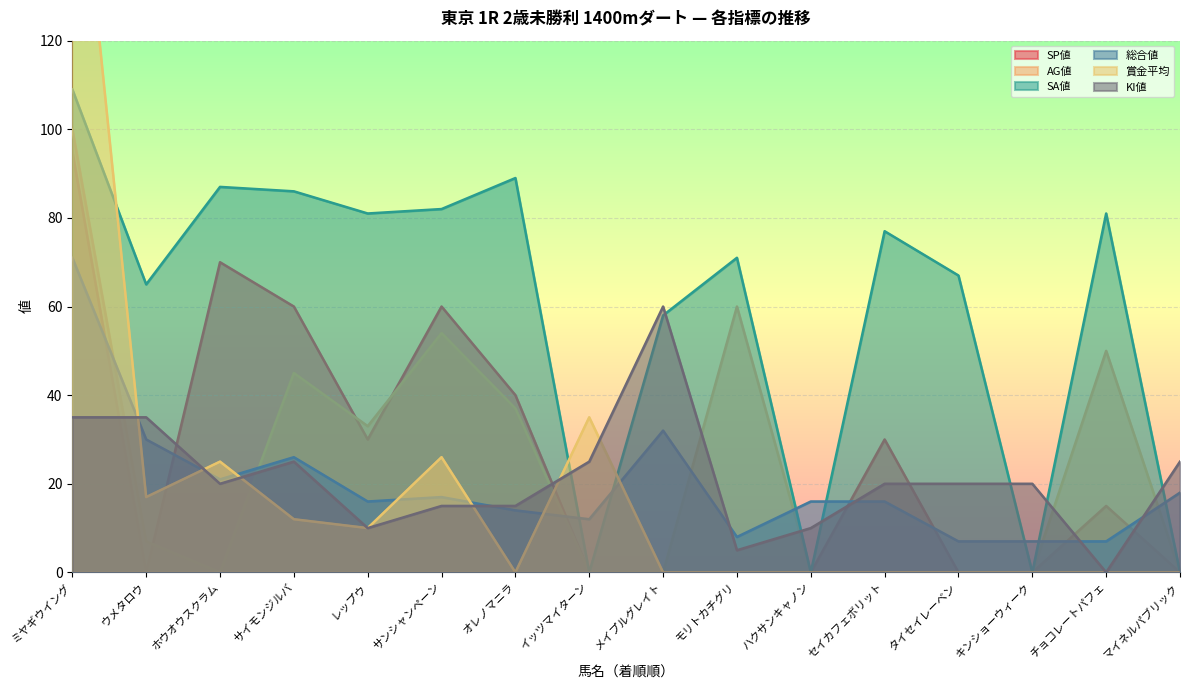

Which series has the largest total across all categories?

SA値